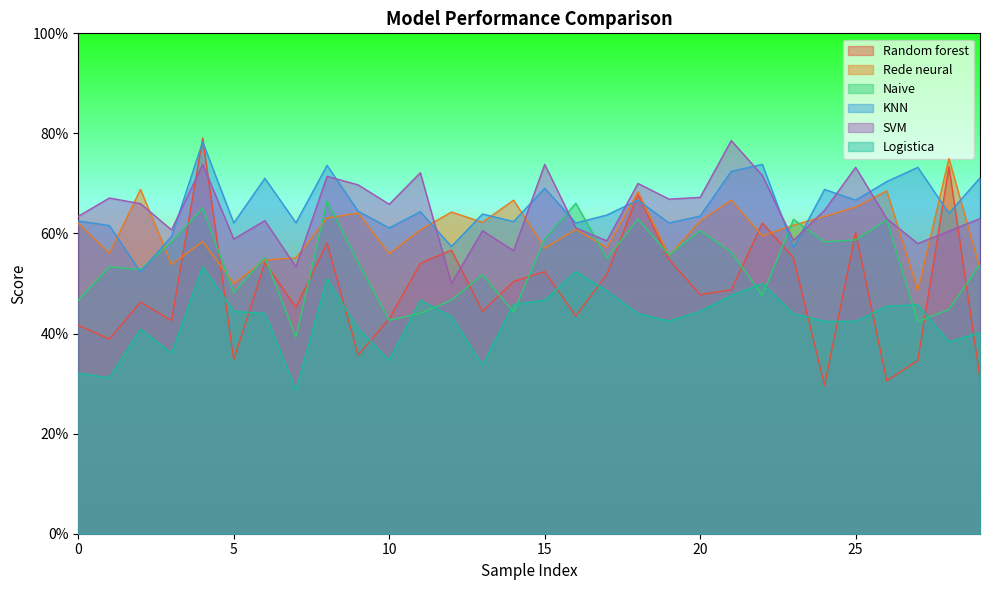

The Logistica series shows 0.8 at 11. True or false?

False